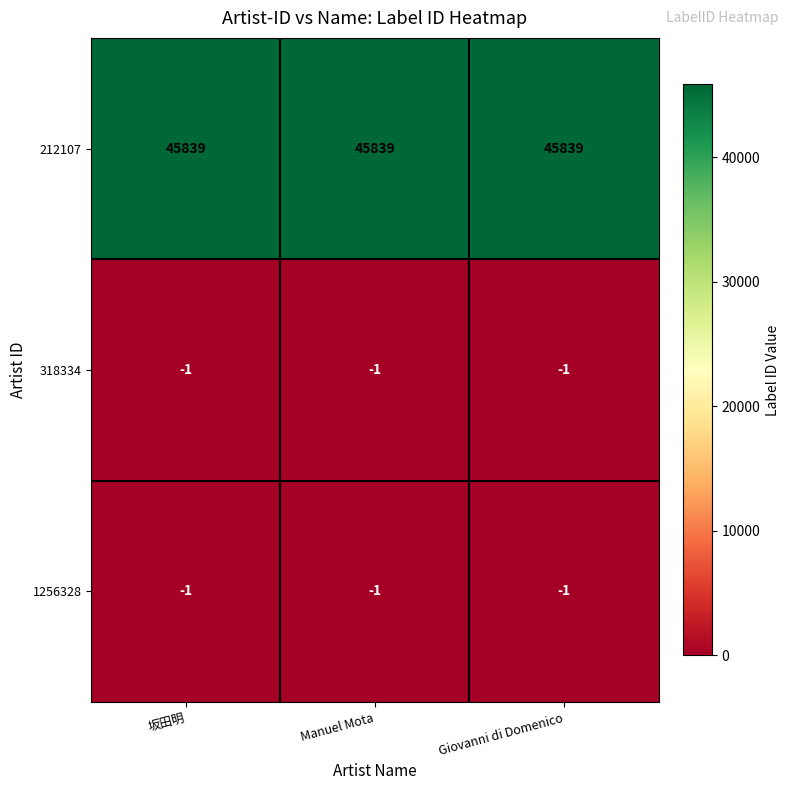

Which series has the largest total across all categories?

212107